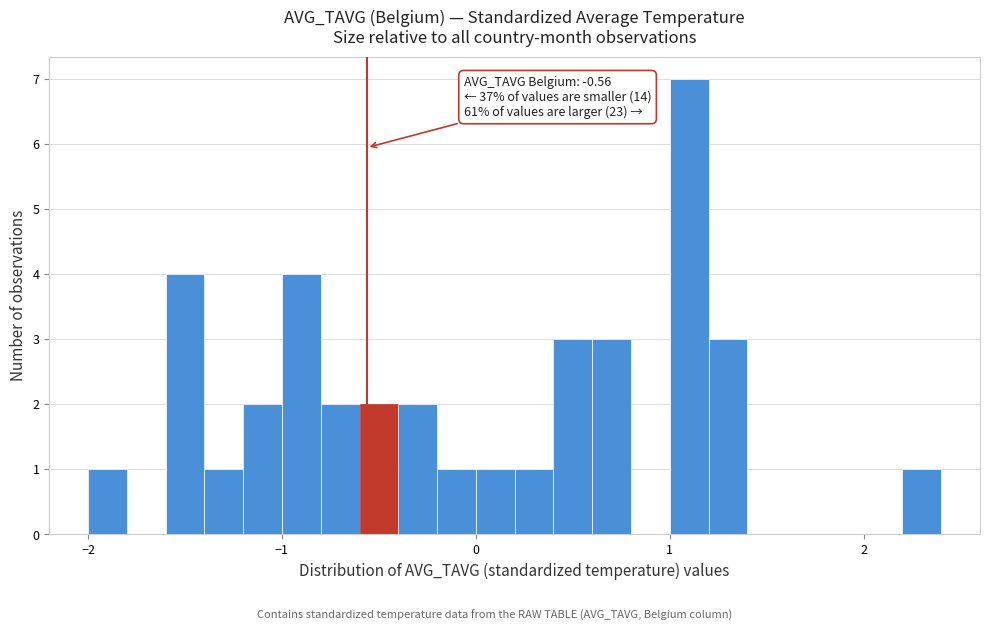

Around what value on the x-axis is the tallest bar? Give the approximate position of its centre, as read against the axis.

1.1